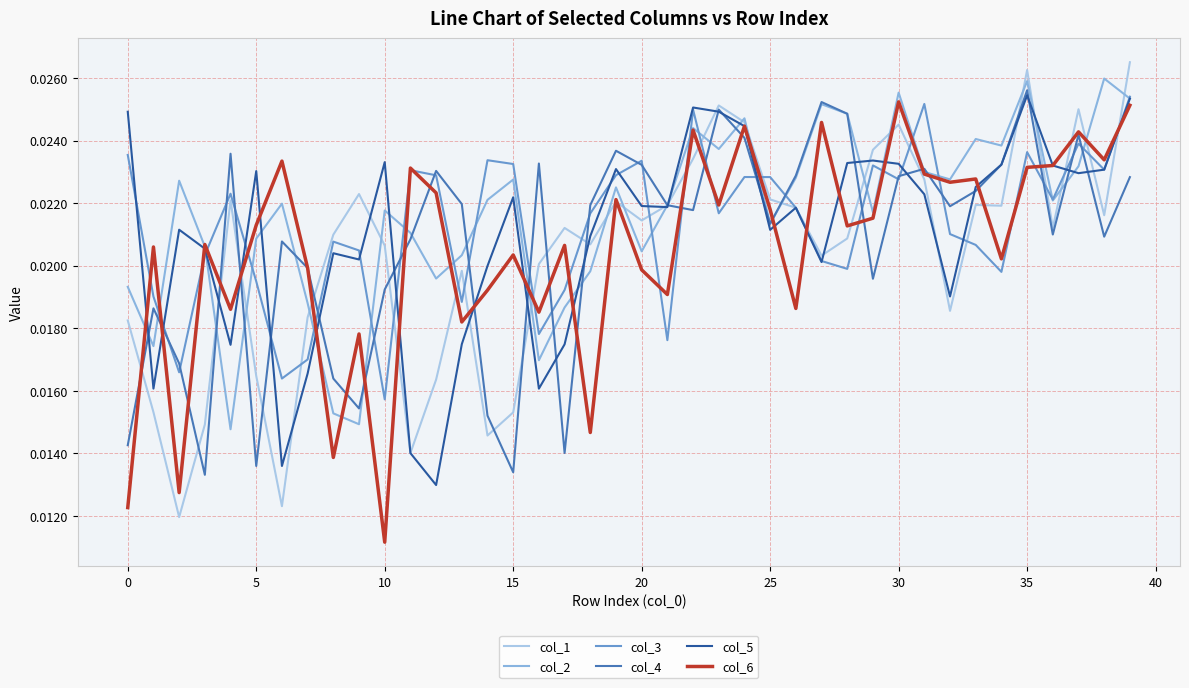

Does the chart have visible grid lines?

Yes